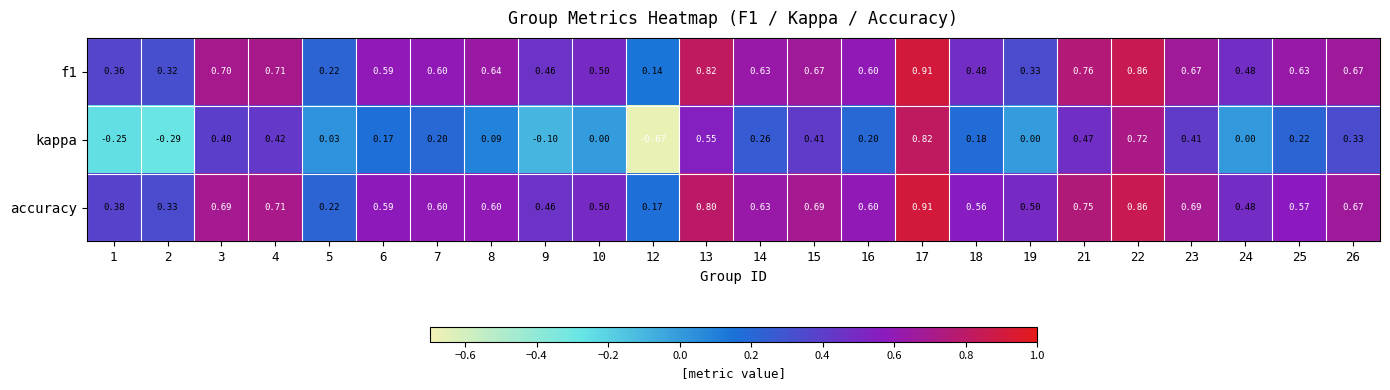

Is the value of accuracy at 10 greater than the value of f1 at 5?

Yes